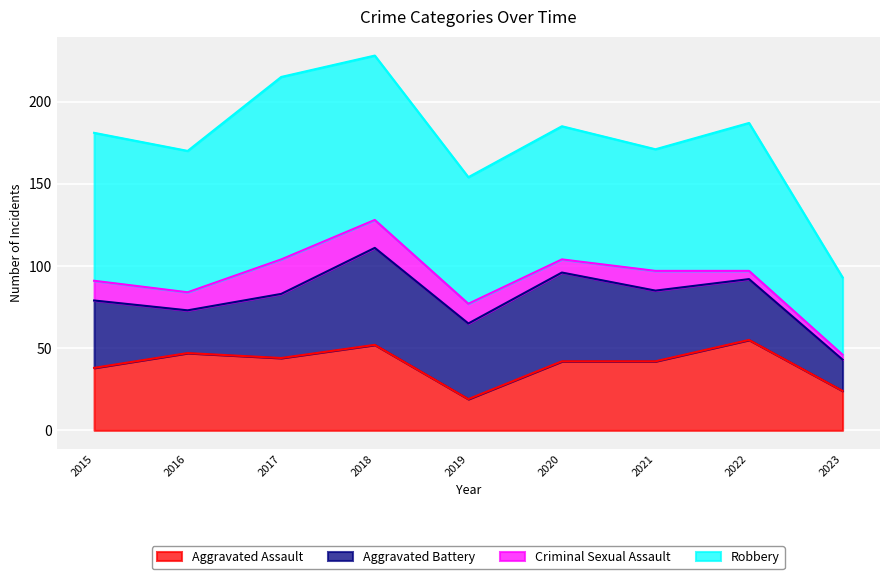

The value of Aggravated Battery at 2017 is 39. True or false?

True